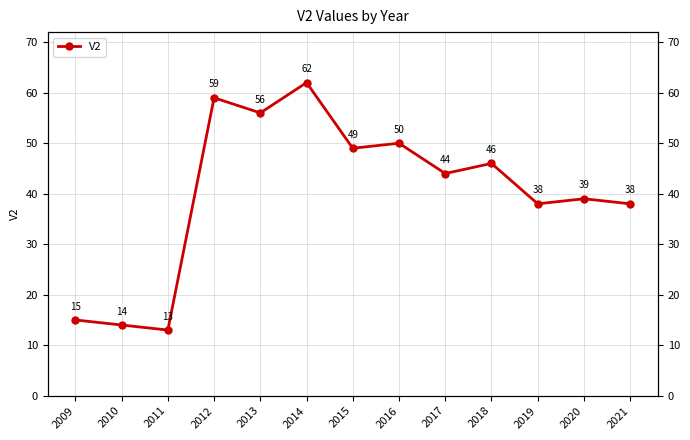

What is the difference between the maximum and minimum values?

49